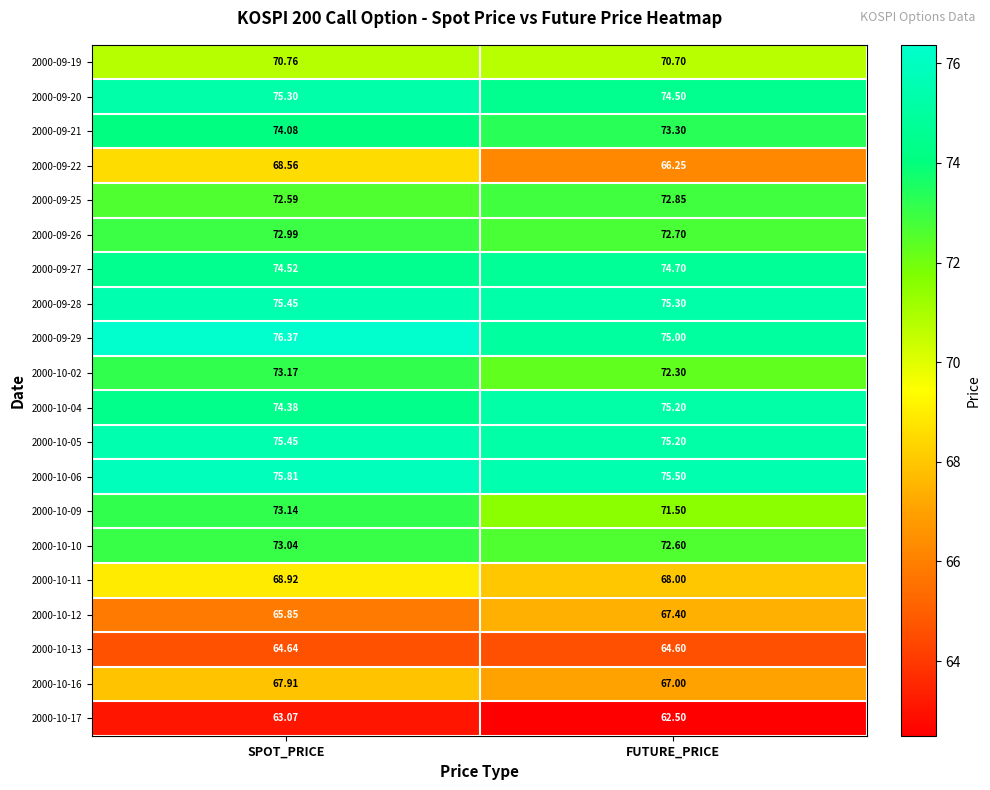

What is the difference between the highest and lowest values at SPOT_PRICE?

13.3